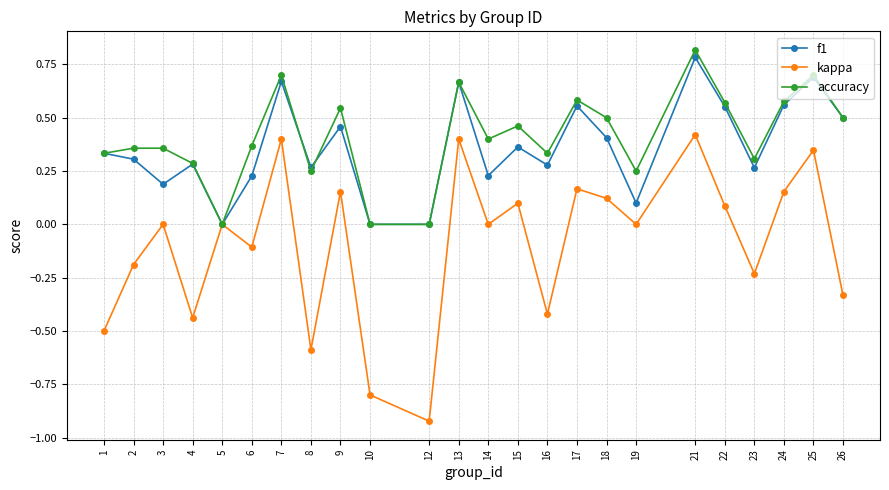

What is the difference between the maximum and minimum values in the f1 series?

0.8